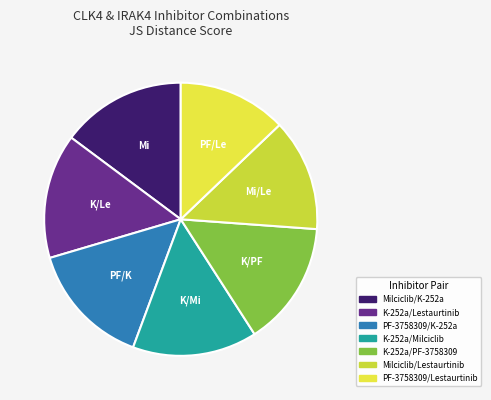

How many slices are in this pie chart?

7